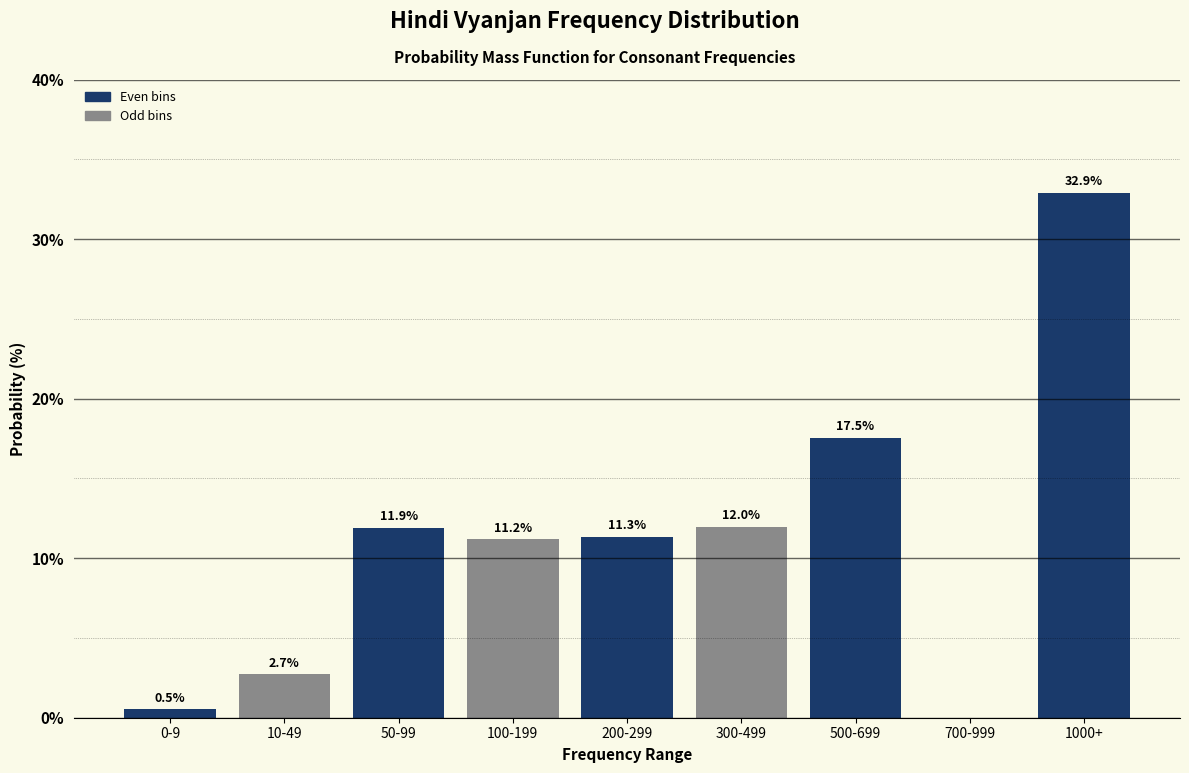

Reading right to left, list all the values displayed in this chart.

1000+=32.9	700-999=0.0	500-699=17.5	300-499=12.0	200-299=11.3	100-199=11.2	50-99=11.9	10-49=2.7	0-9=0.5